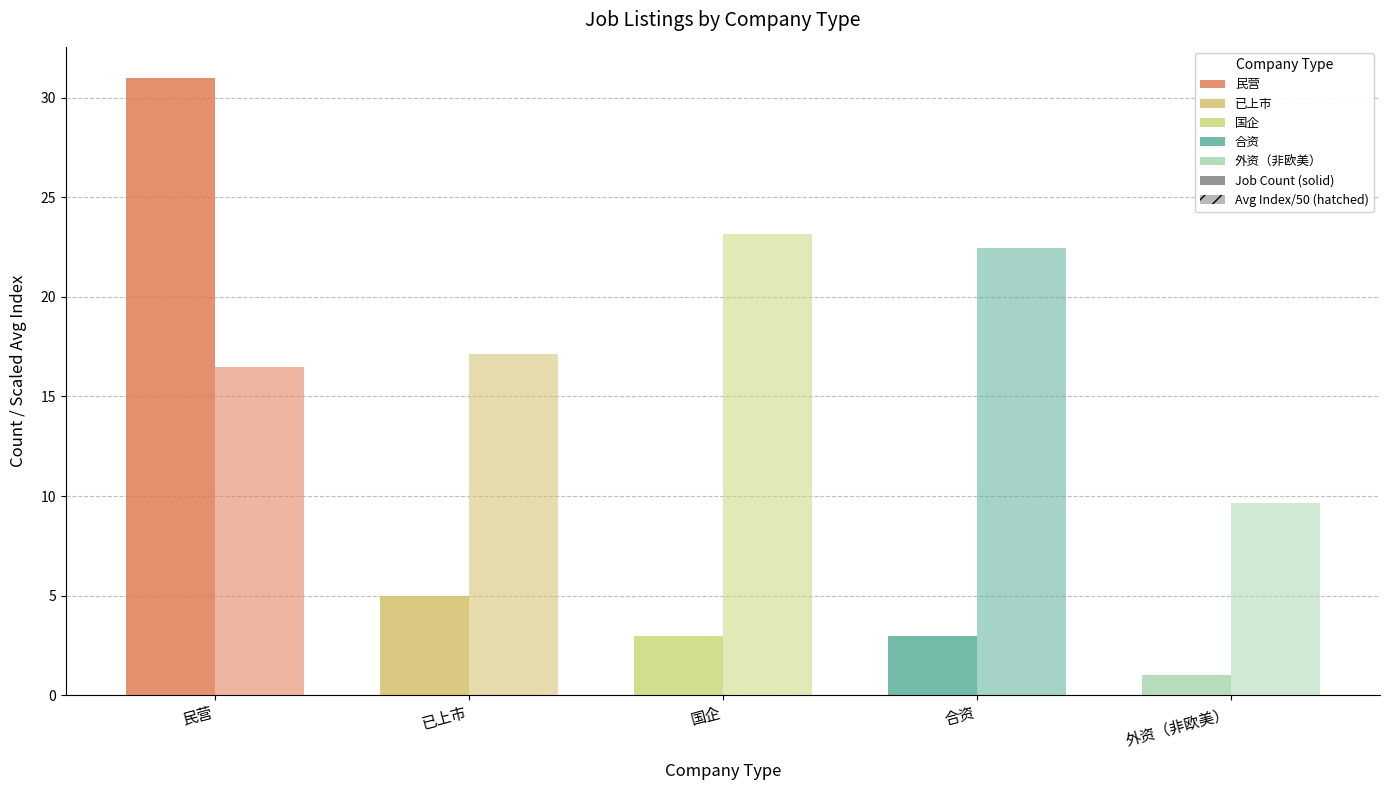

Are the bars horizontal?

No